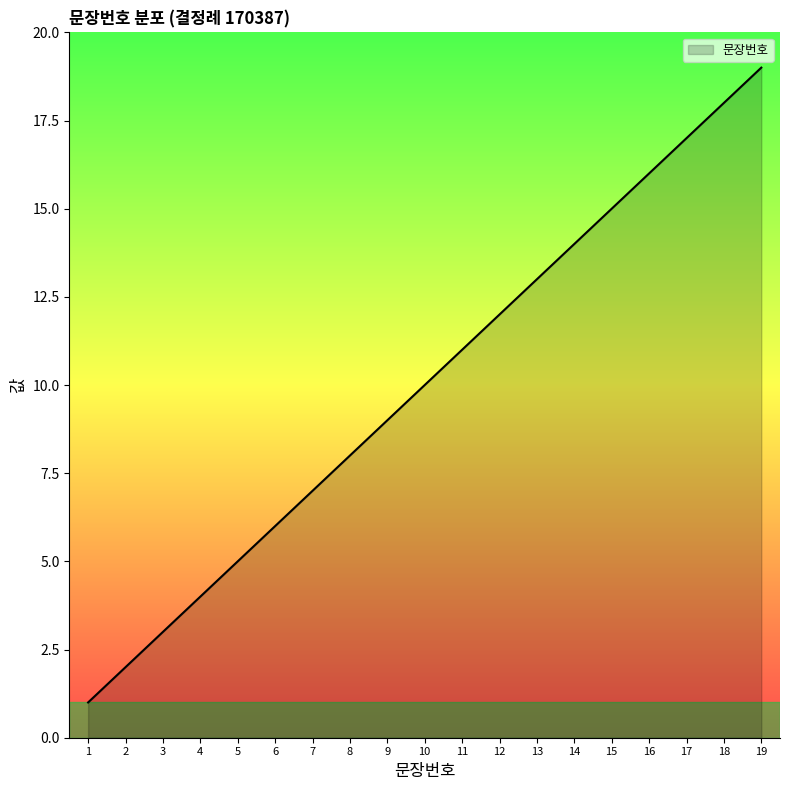

Is it true that the value at 15 is 15?

True